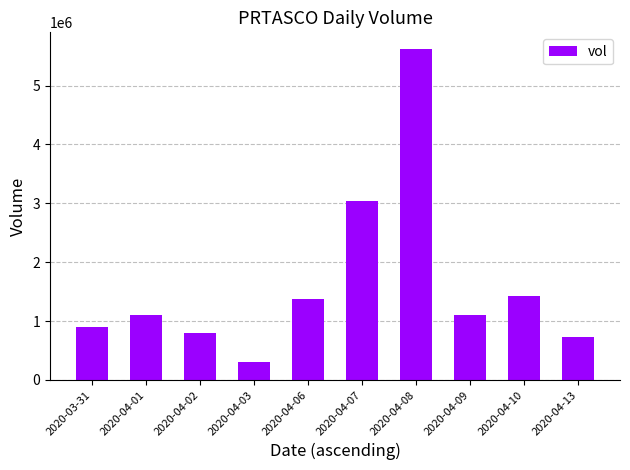

What is the ratio of the value at 2020-04-03 to the value at 2020-04-01?

0.3